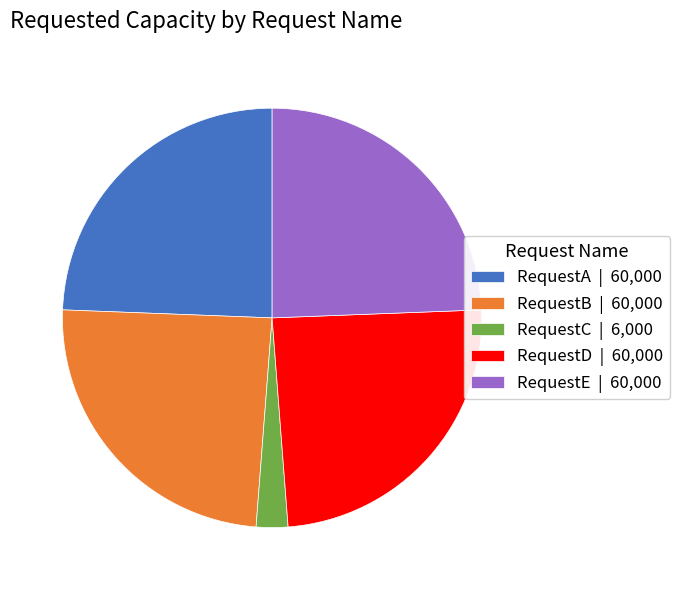

Does any single category account for the majority?

No